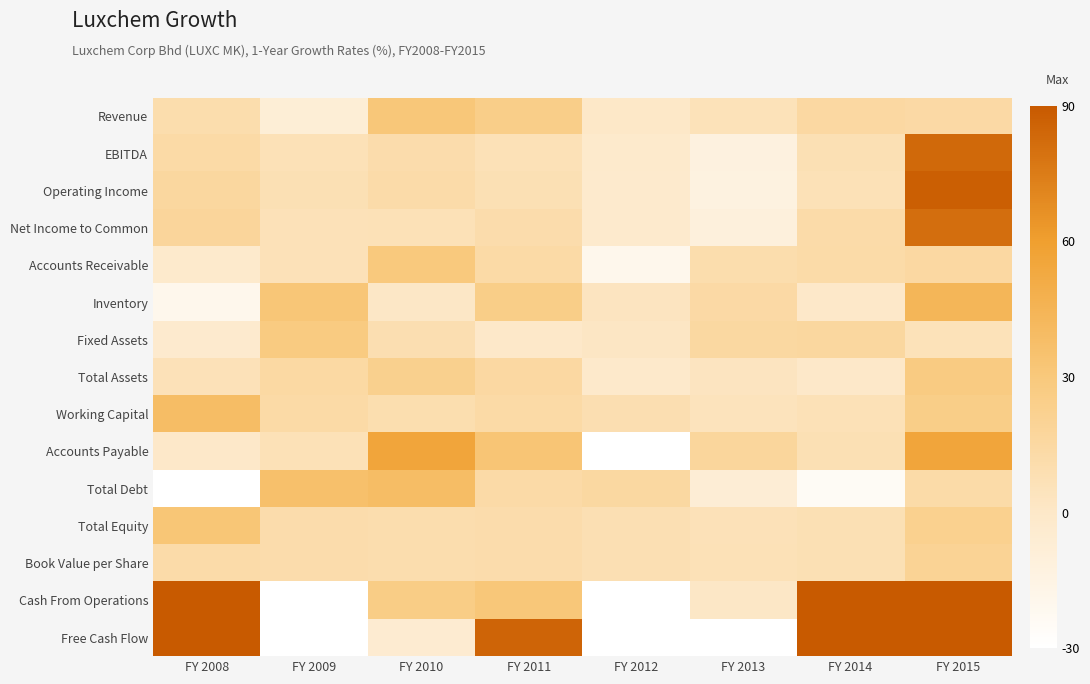

How many distinct data groups are displayed?

15